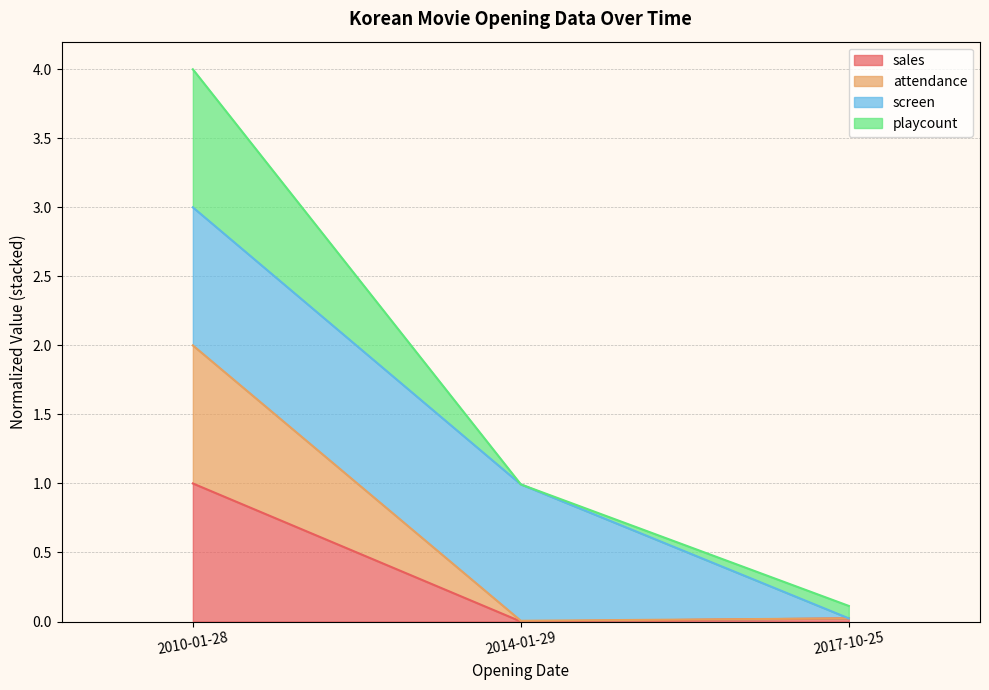

Which category has the highest value in the sales series?

2010-01-28